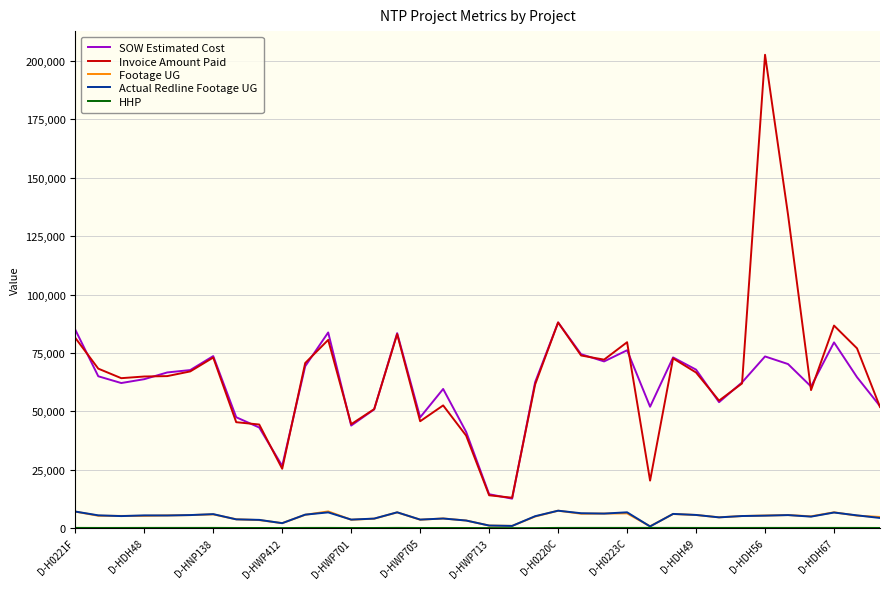

What is the minimum value for SOW Estimated Cost?

12601.5